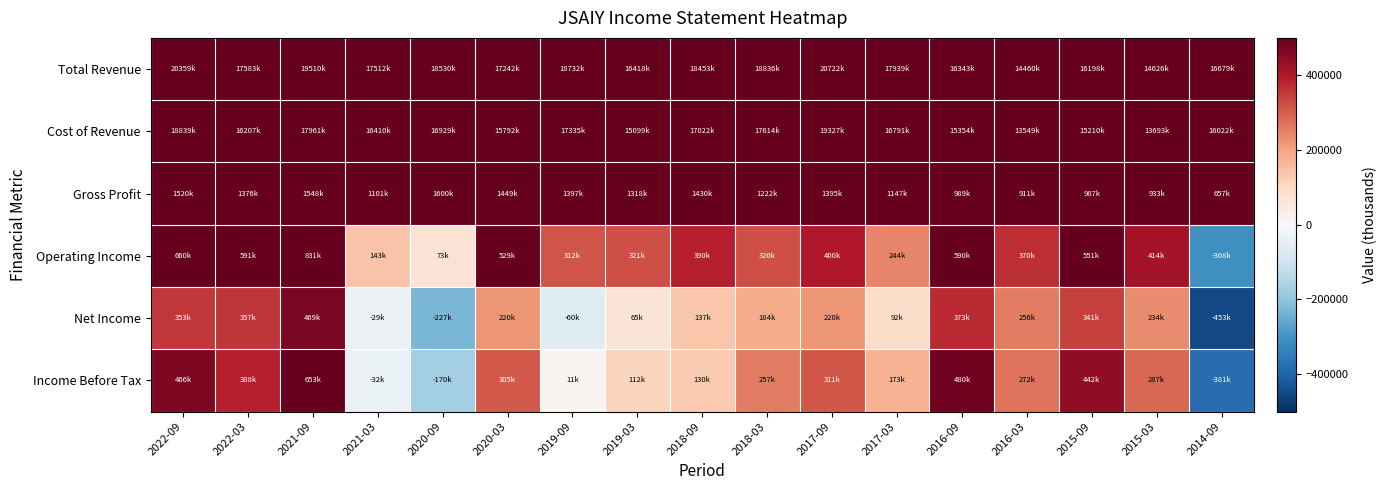

Reading right to left, list all the values displayed in this chart.

Total Revenue: 2014-09=16679800	2015-03=14626900	2015-09=16198200	2016-03=14460900	2016-09=16343700	2017-03=17939000	2017-09=20722900	2018-03=18836700	2018-09=18453400	2019-03=16418700	2019-09=18732400	2020-03=17242200	2020-09=18530100	2021-03=17512700	2021-09=19510300	2022-03=17583400	2022-09=20359000
Cost of Revenue: 2014-09=16022700	2015-03=13693300	2015-09=15210900	2016-03=13549200	2016-09=15354700	2017-03=16791200	2017-09=19327600	2018-03=17614700	2018-09=17022500	2019-03=15099700	2019-09=17335200	2020-03=15792900	2020-09=16929500	2021-03=16410800	2021-09=17961800	2022-03=16207300	2022-09=18839100
Gross Profit: 2014-09=657100	2015-03=933600	2015-09=987400	2016-03=911700	2016-09=989000	2017-03=1147800	2017-09=1395300	2018-03=1222000	2018-09=1430900	2019-03=1318900	2019-09=1397100	2020-03=1449300	2020-09=1600600	2021-03=1101800	2021-09=1548500	2022-03=1376000	2022-09=1520000
Operating Income: 2014-09=-308100	2015-03=414800	2015-09=551700	2016-03=370400	2016-09=590800	2017-03=244300	2017-09=400500	2018-03=320500	2018-09=390400	2019-03=321700	2019-09=312700	2020-03=529800	2020-09=73200	2021-03=143900	2021-09=831300	2022-03=591900	2022-09=660100
Net Income: 2014-09=-453000	2015-03=234400	2015-09=341700	2016-03=256900	2016-09=373600	2017-03=92500	2017-09=220800	2018-03=184100	2018-09=137800	2019-03=65100	2019-09=-60800	2020-03=220900	2020-09=-227100	2021-03=-29800	2021-09=469000	2022-03=357400	2022-09=353600
Income Before Tax: 2014-09=-381900	2015-03=287100	2015-09=442200	2016-03=272600	2016-09=480900	2017-03=173000	2017-09=311300	2018-03=257800	2018-09=130500	2019-03=112400	2019-09=11200	2020-03=305200	2020-09=-170000	2021-03=-32300	2021-09=653900	2022-03=388400	2022-09=466500